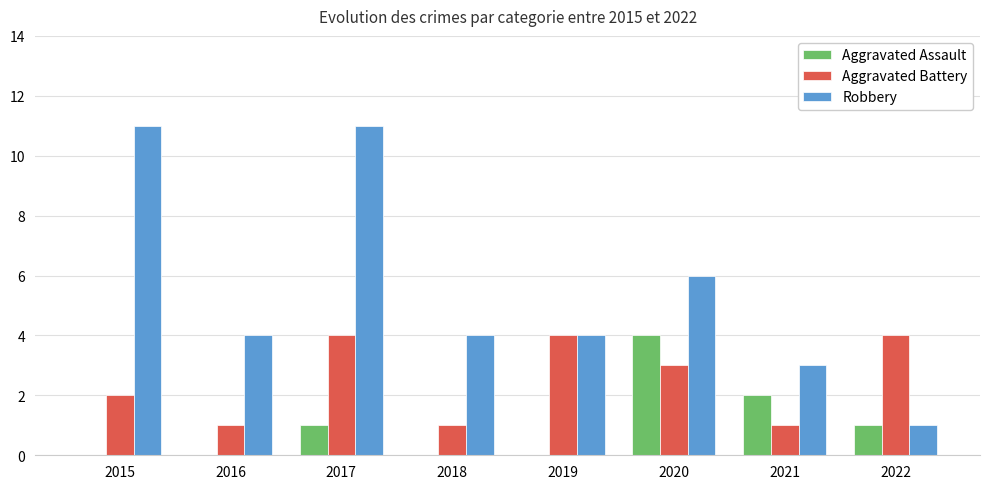

Which series changed the most between 2015 and 2016?

Robbery